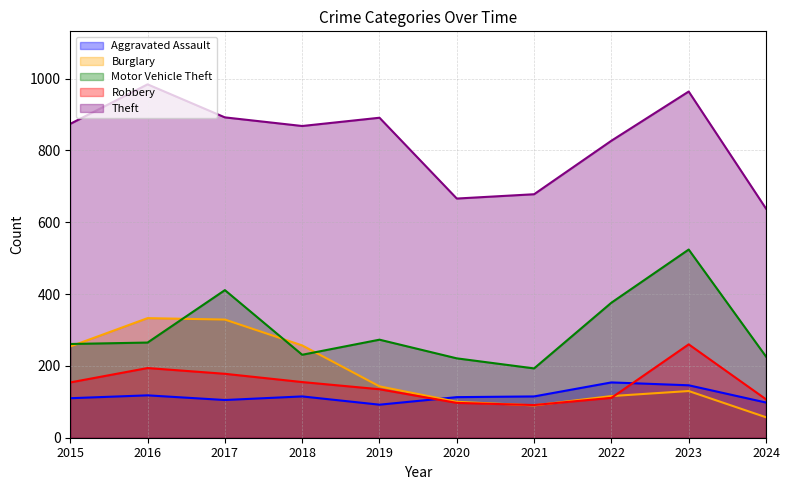

What is the lowest value of the Motor Vehicle Theft series?

193